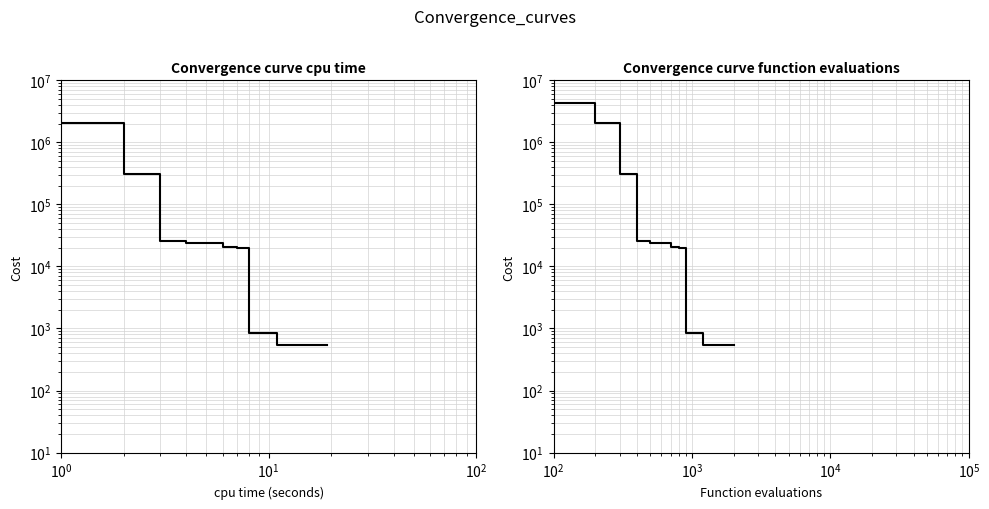

What is the sum of all values?

6837331